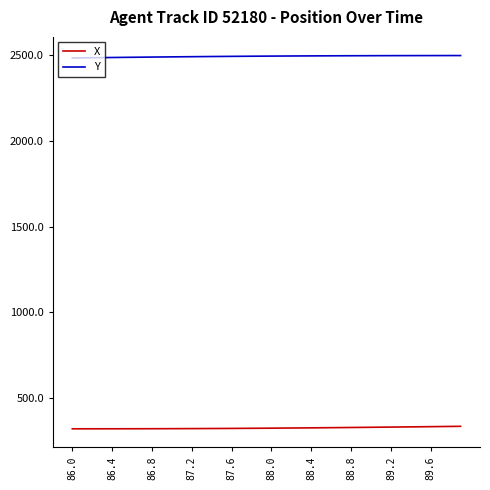

What is the minimum value shown in the chart?

319.5